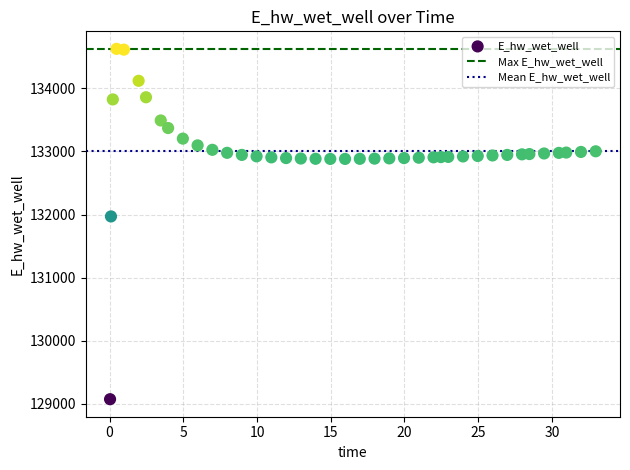

What is the range of X values (max minus min)?

32.9